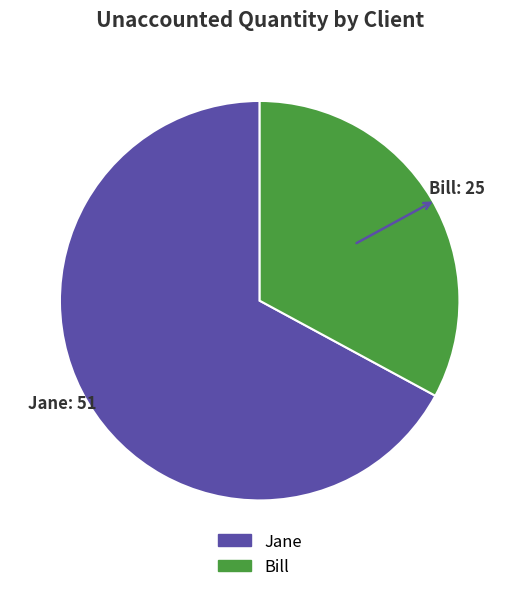

How many segments does this pie chart have?

2